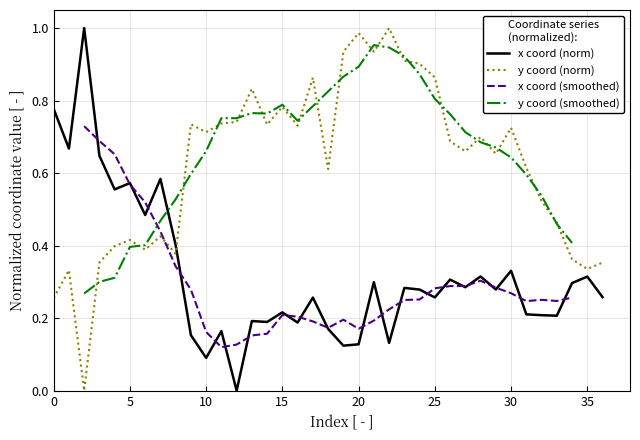

How many data points in y are above 0?

36